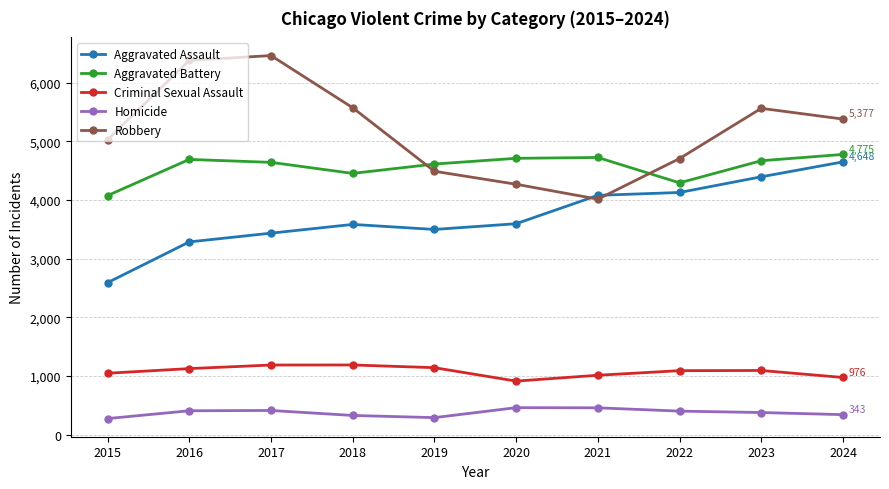

At which label does Robbery reach its peak?

2017